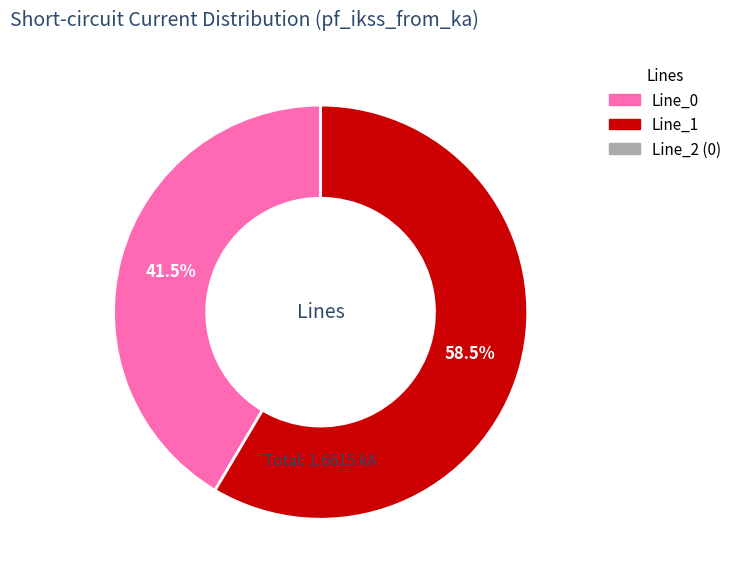

Is there a majority slice in this chart?

Yes